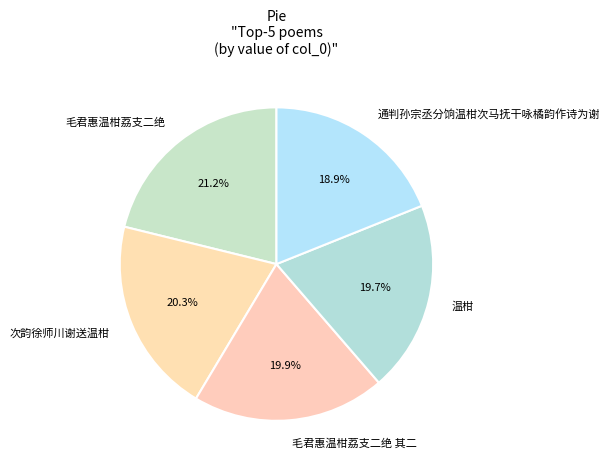

Does 毛君惠温柑荔支二绝 其二 represent more than half of the total?

No